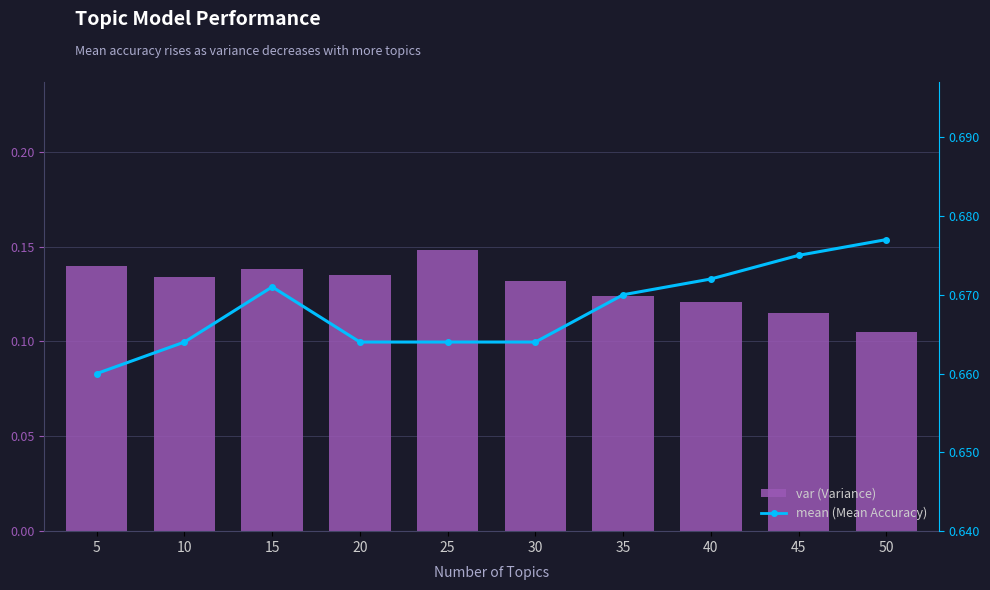

How many bars are there in each group?

2